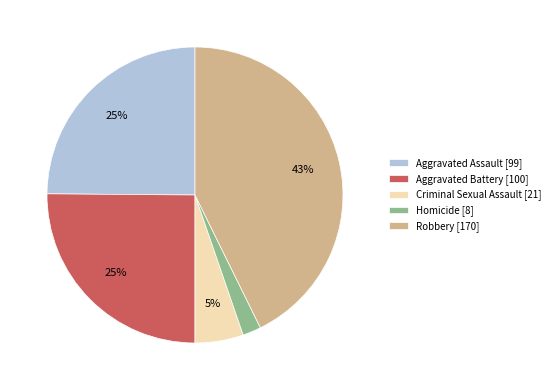

Which has a higher value, Aggravated Battery [100] or Robbery [170]?

Robbery [170]